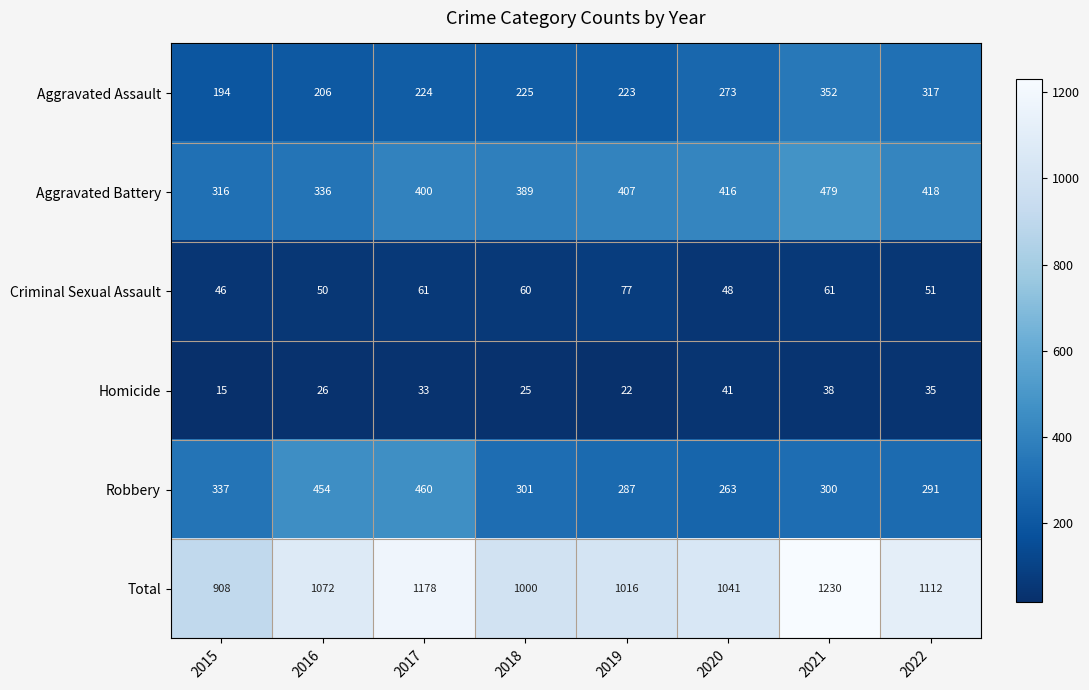

At which label does Aggravated Assault reach its minimum?

2015